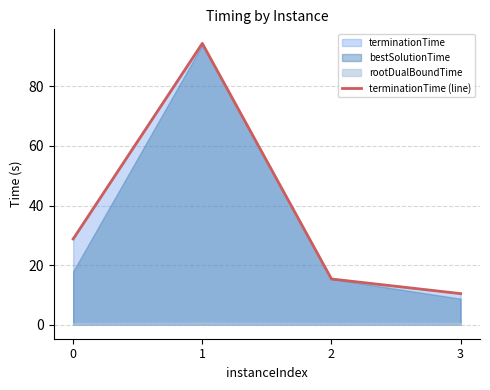

How many values are below 28?

2